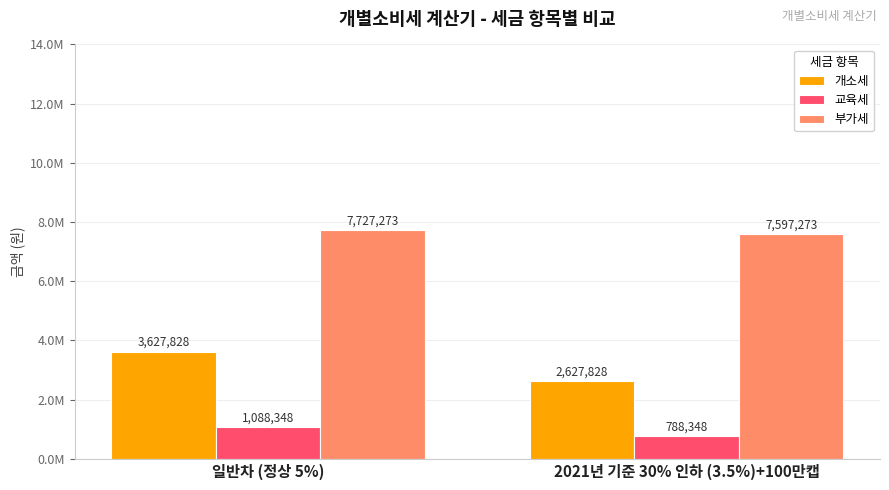

What are all the series names shown in the legend?

개소세, 교육세, 부가세